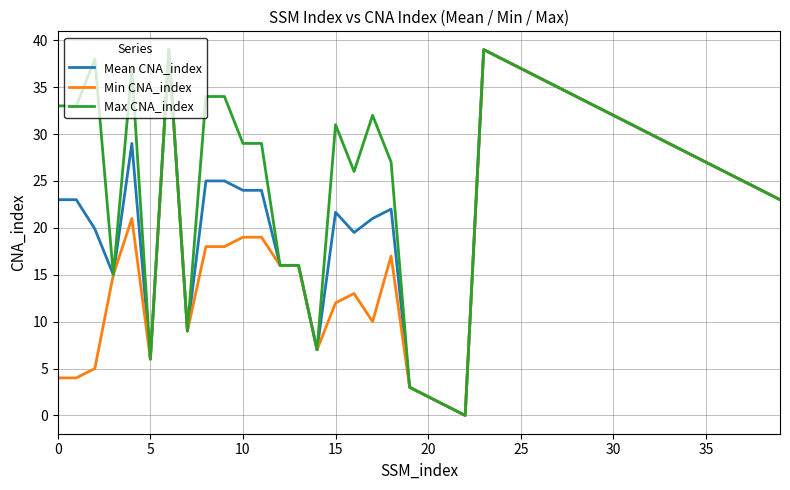

True or false: Max CNA_index and Mean CNA_index cross at least once.

False